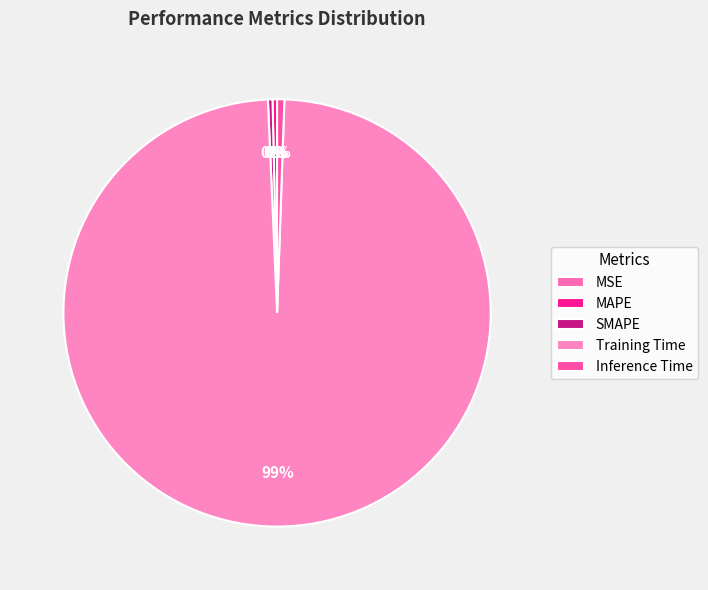

Which category has the smallest portion of the pie?

MSE